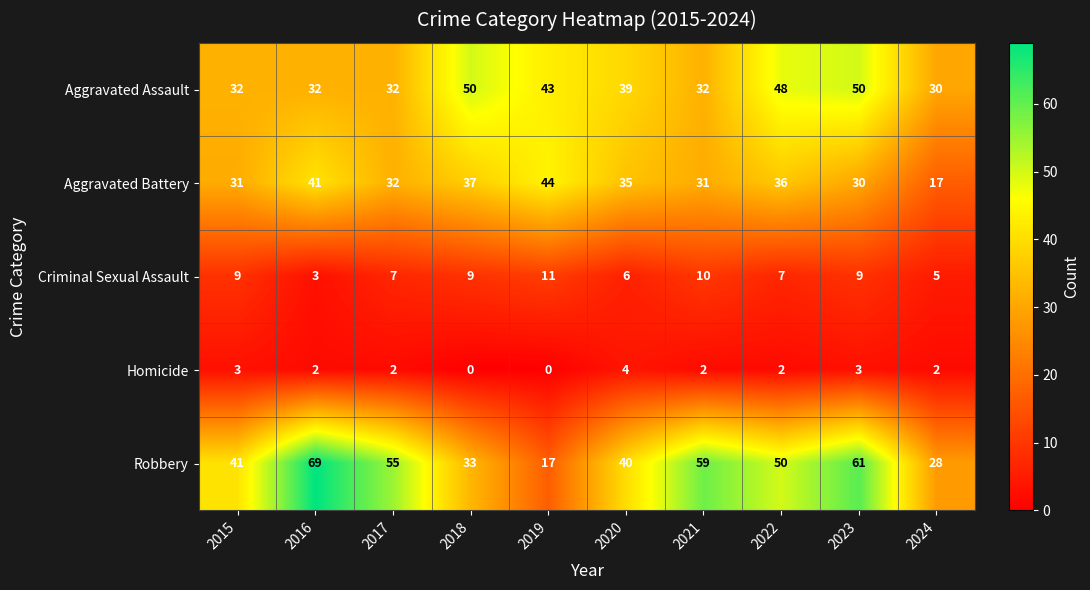

What is the maximum value shown in the chart?

69